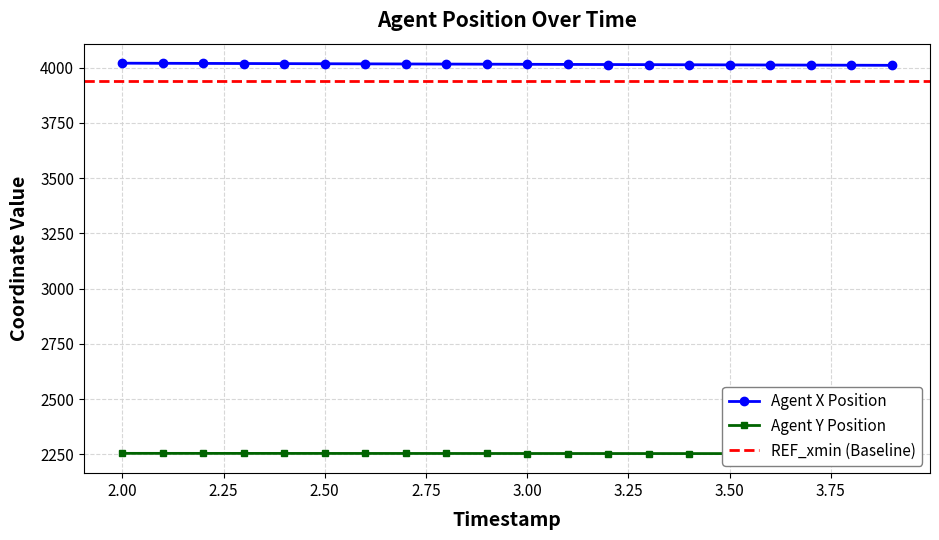

Does the chart have visible grid lines?

Yes